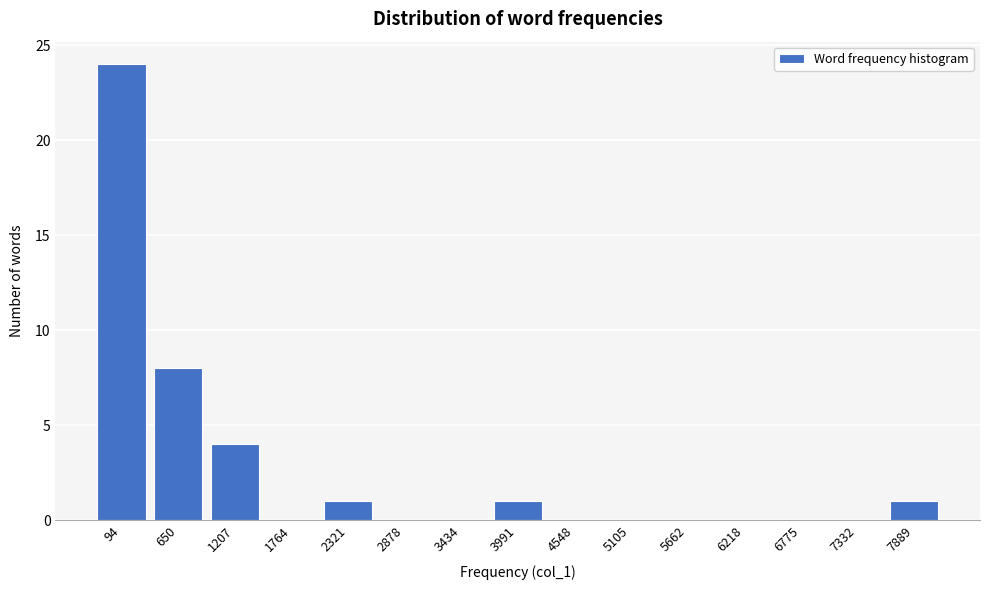

Reading left to right, what are all the values shown in this chart?

94=24	650=8	1207=4	1764=0	2321=1	2878=0	3434=0	3991=1	4548=0	5105=0	5662=0	6218=0	6775=0	7332=0	7889=1